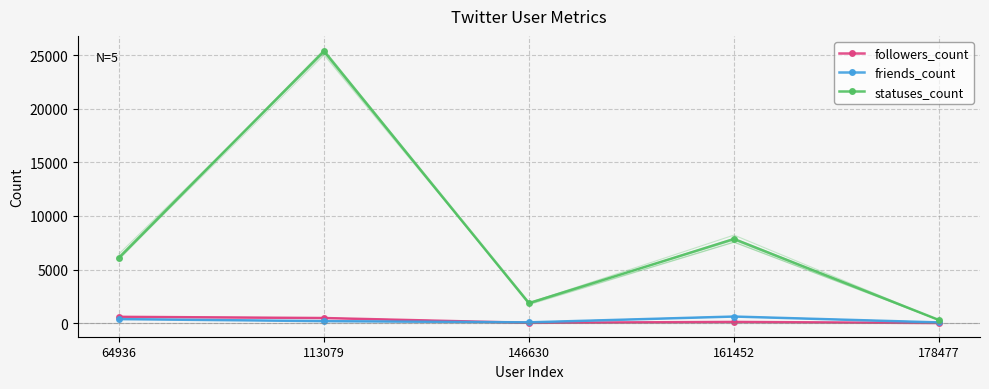

Reading left to right, extract all data points from this chart.

followers_count: 64936=592	113079=479	146630=30	161452=116	178477=12
friends_count: 64936=377	113079=189	146630=77	161452=618	178477=70
statuses_count: 64936=6121	113079=25360	146630=1869	161452=7845	178477=292